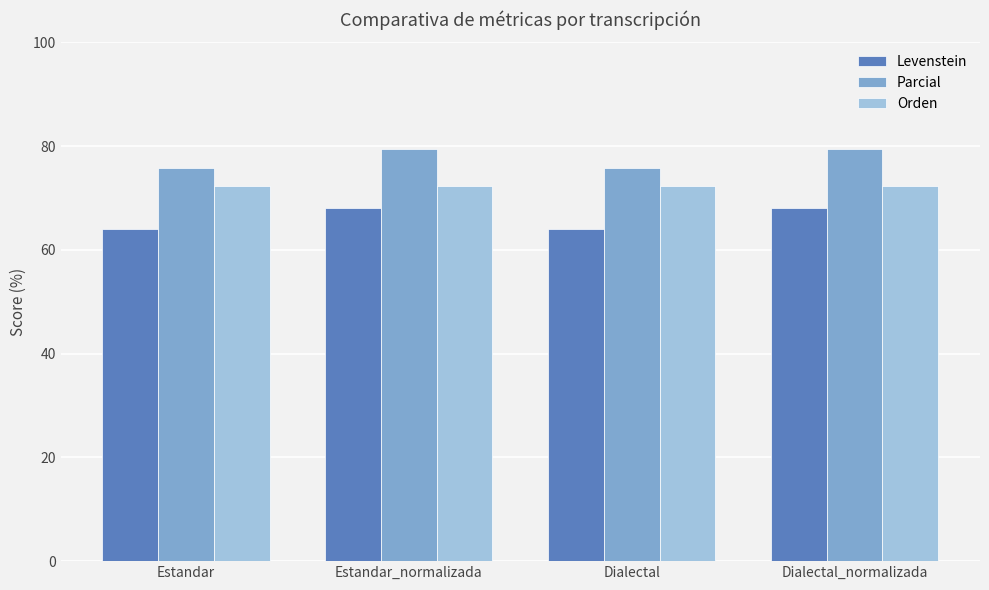

At Estandar, list the series in order from largest to smallest.

Parcial, Orden, Levenstein